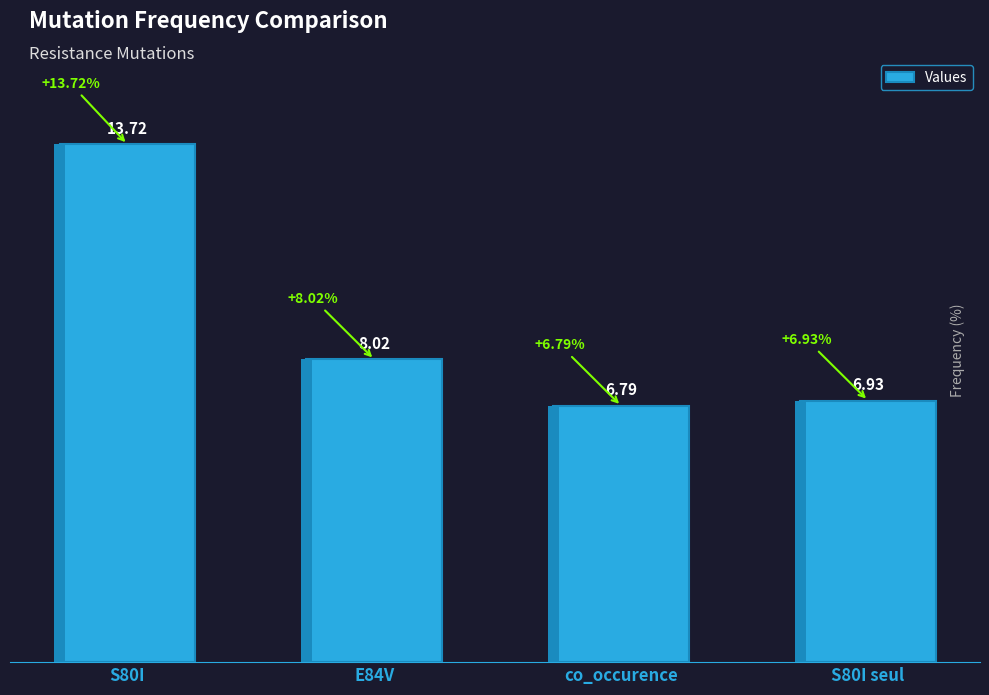

What is the smallest value displayed?

6.8